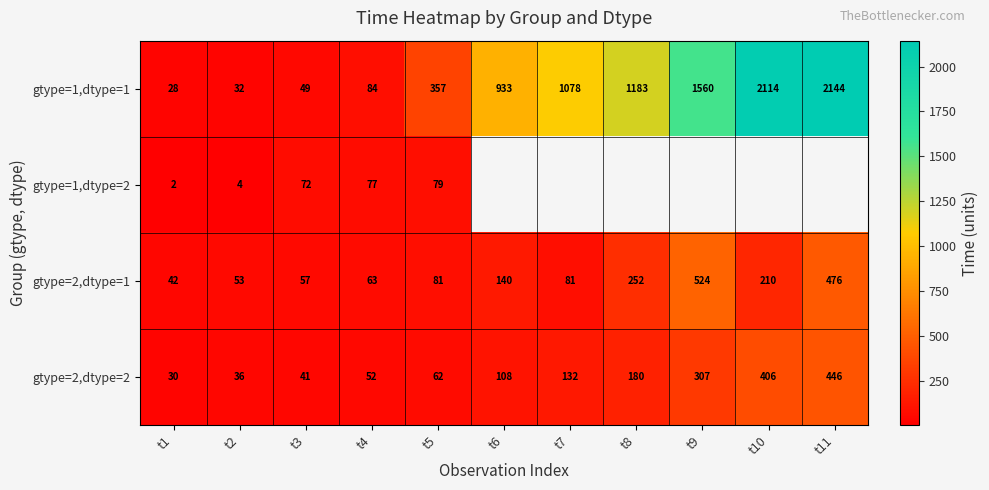

At how many categories does at least one series exceed 1677?

2